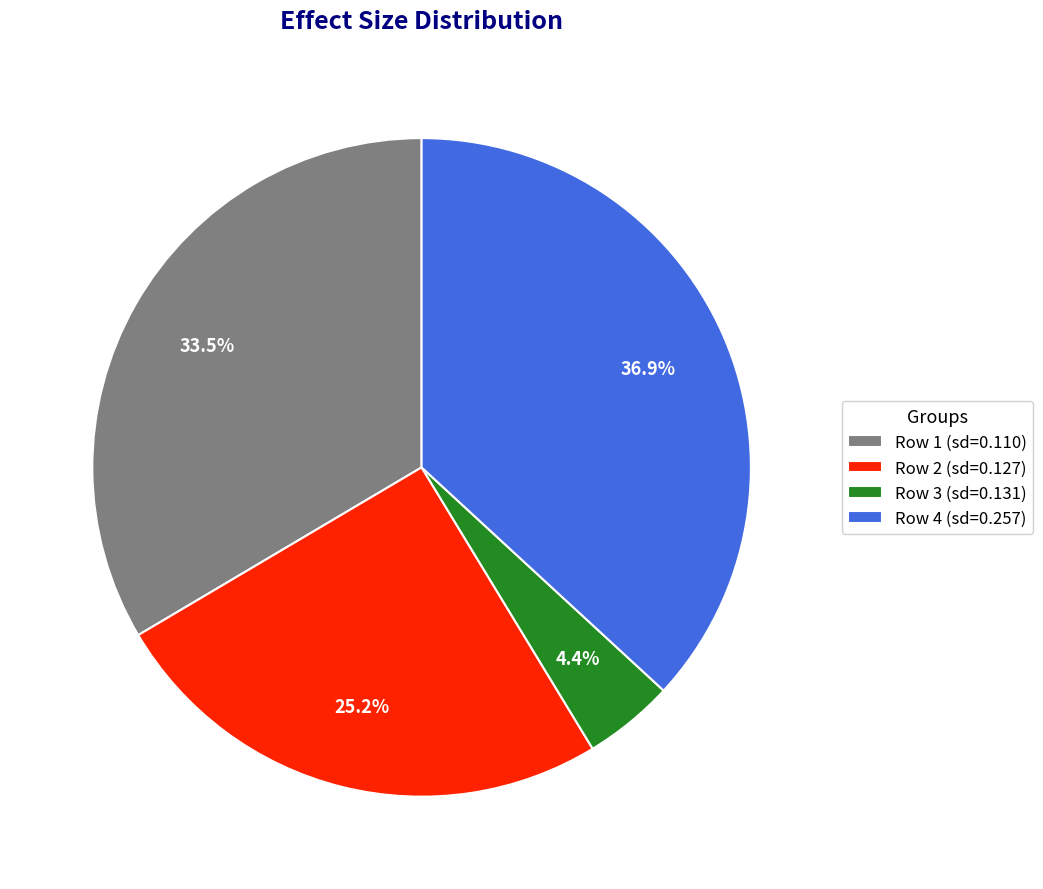

To the nearest percent, what is the average slice percentage?

25%